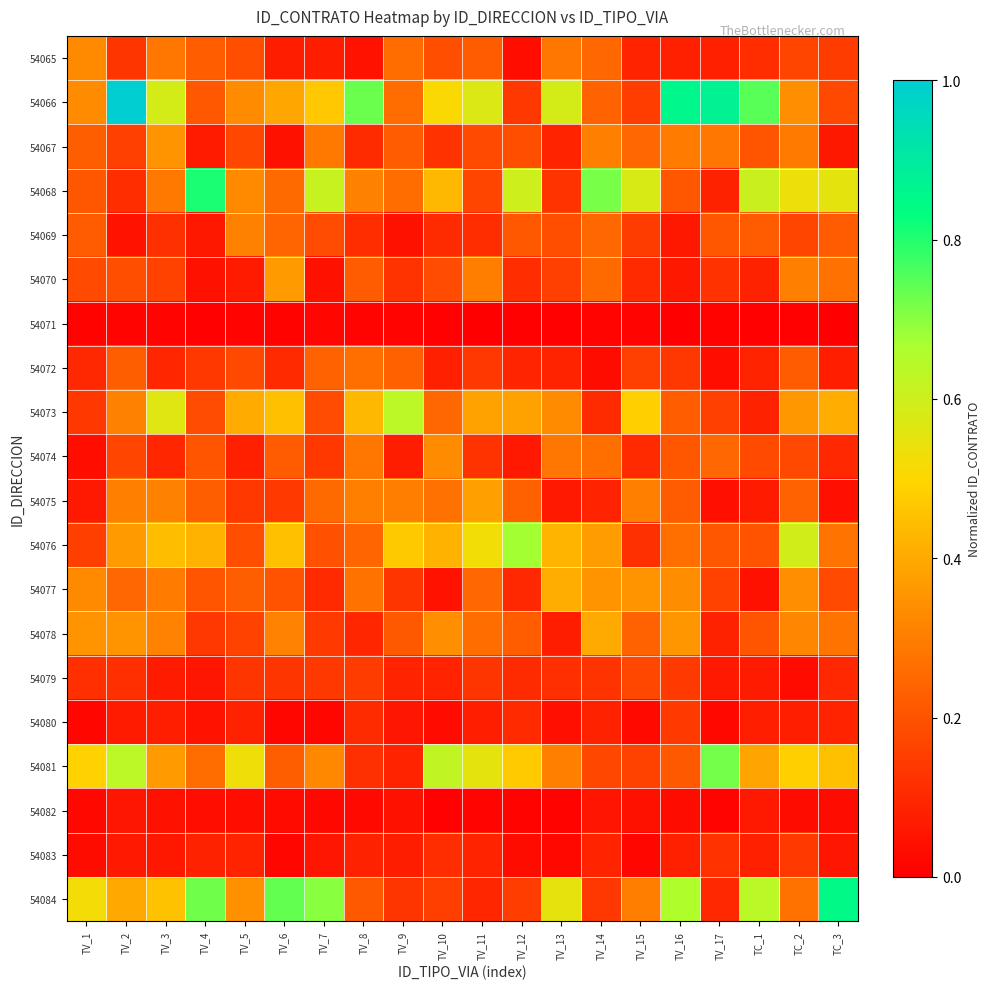

Between TC_3 and TV_9, which is larger?

TV_9